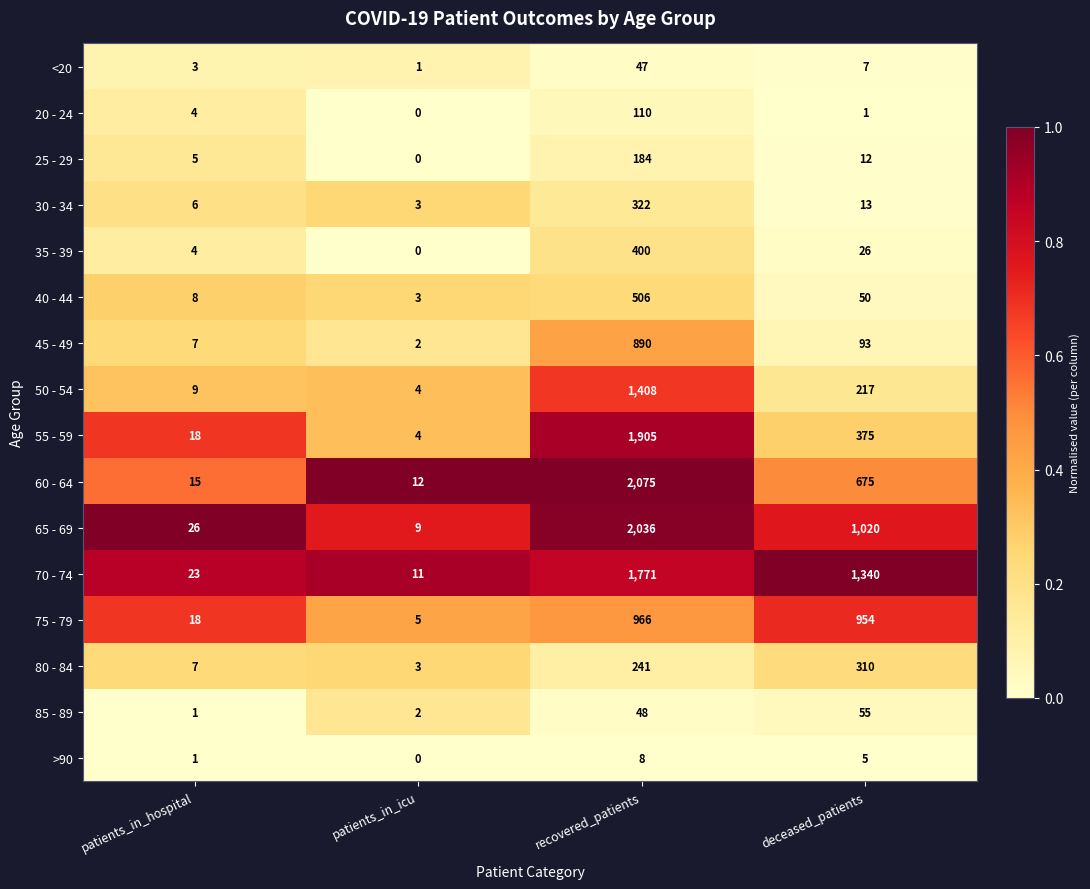

Which series has the widest spread of values?

60 - 64